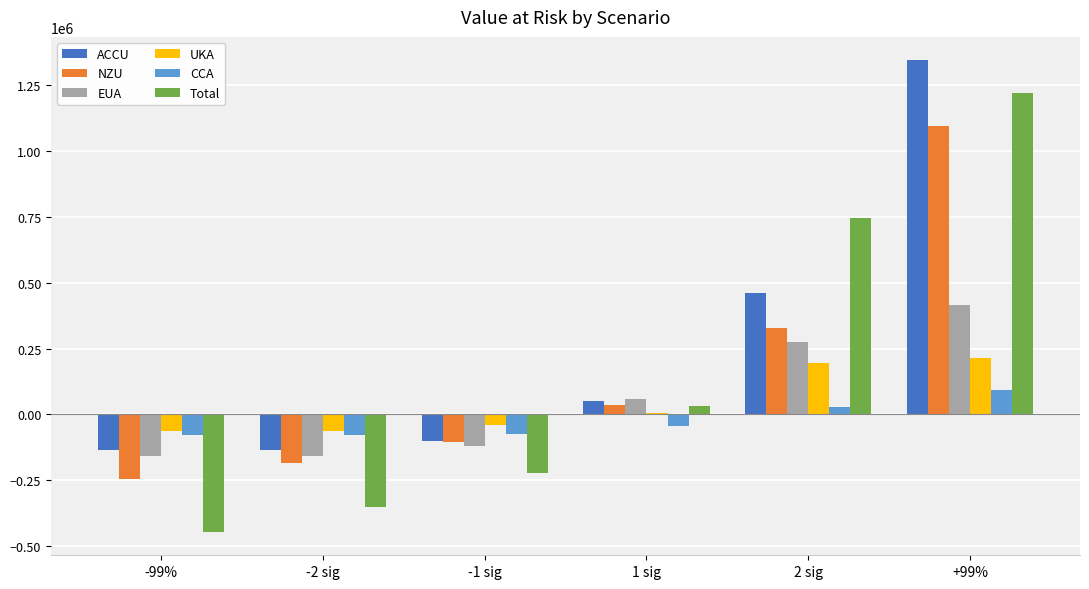

What is the value of the EUA bar at the 2nd from the left?

-158211.9